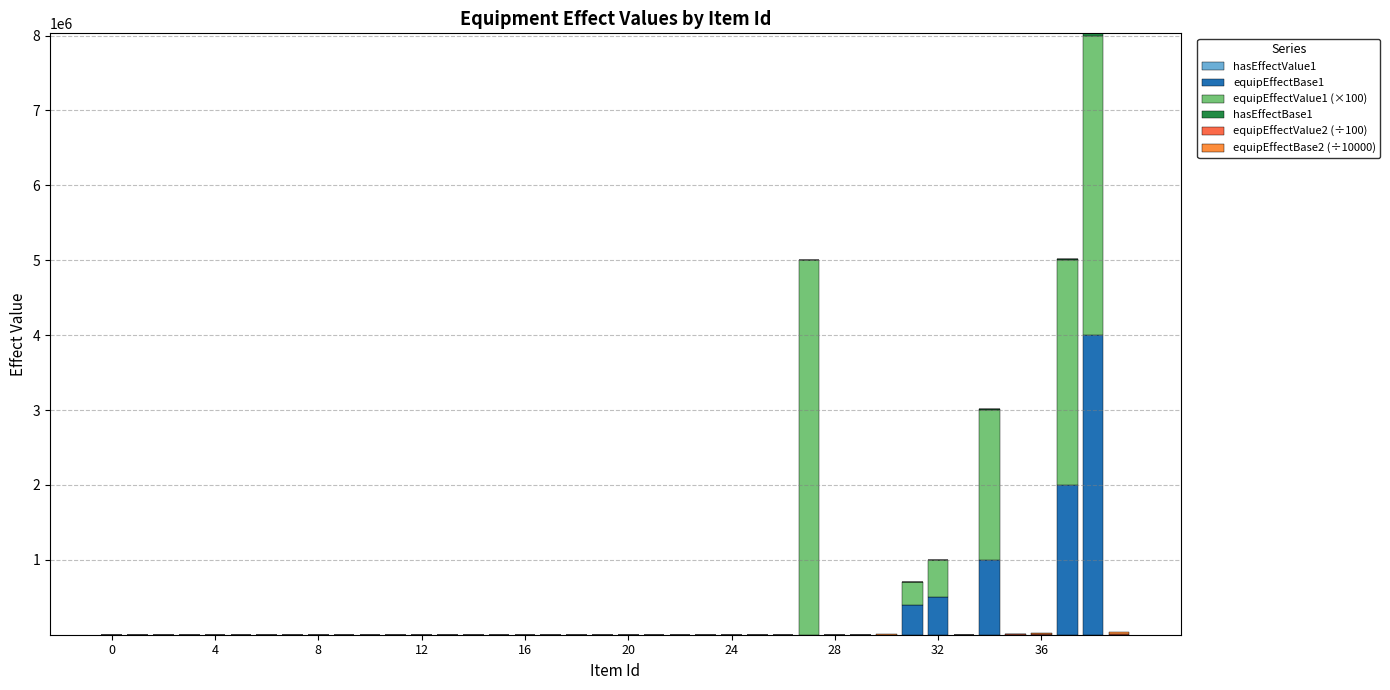

Are the bars horizontal?

No